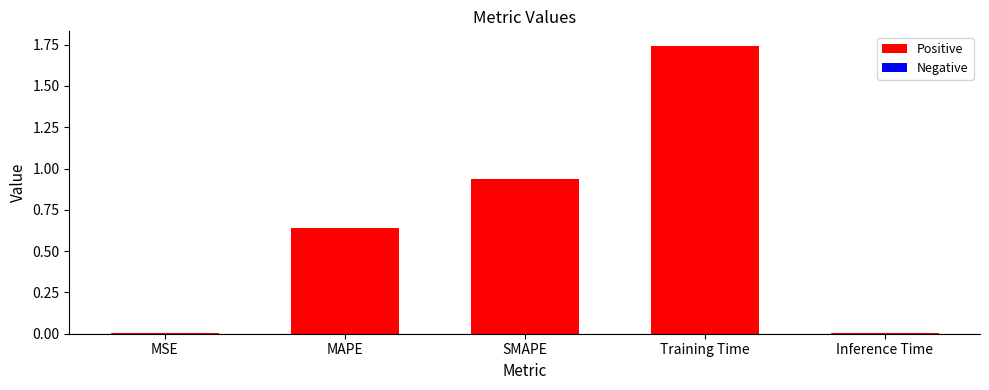

What is the change in value from MAPE to Training Time?

+1.1